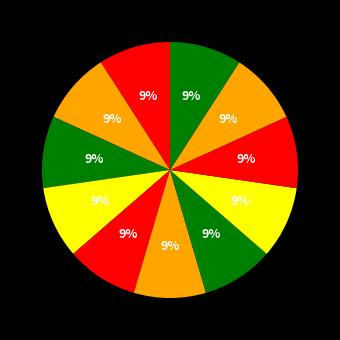

How many segments does this pie chart have?

11